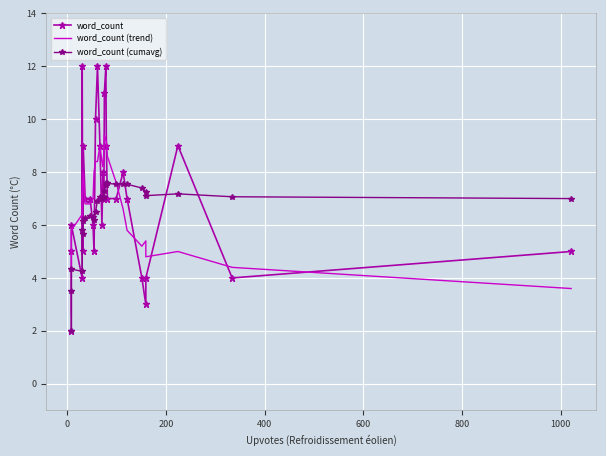

Rank the series at 0 from highest to lowest value.

word_count, word_count (cumavg), word_count (trend)